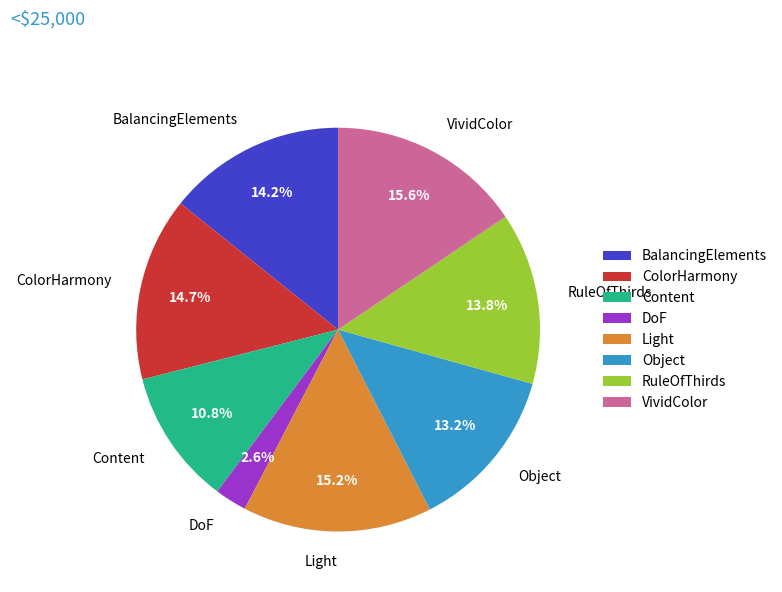

Does VividColor represent more than half of the total?

No